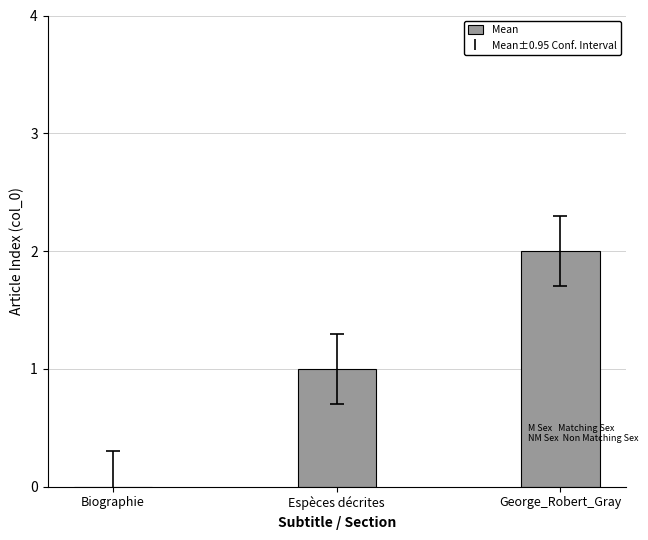

What is the change in value from Biographie to Espèces décrites?

+1